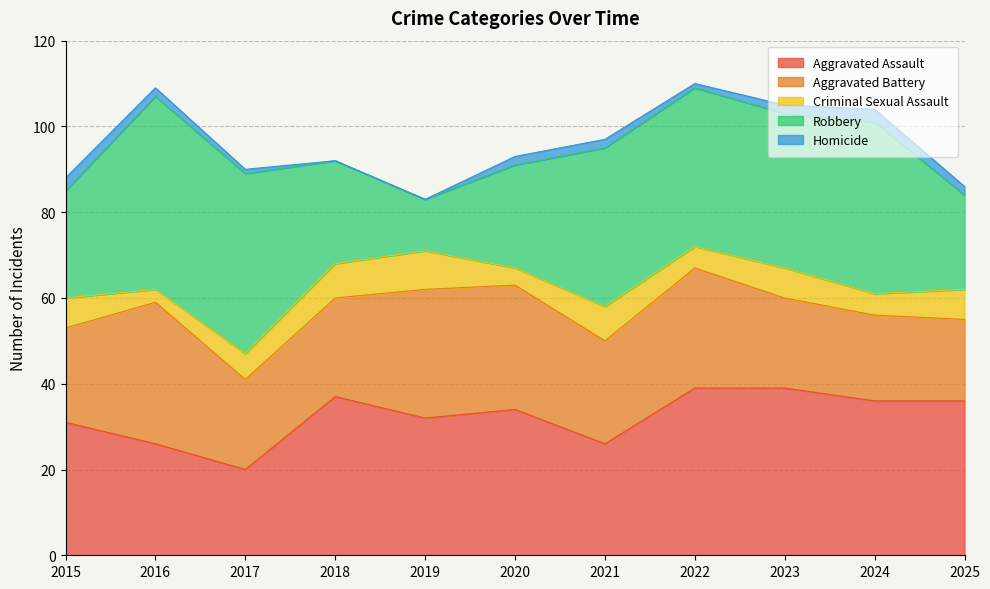

In Aggravated Assault, how many points are higher than both neighbors (excluding endpoints)?

2